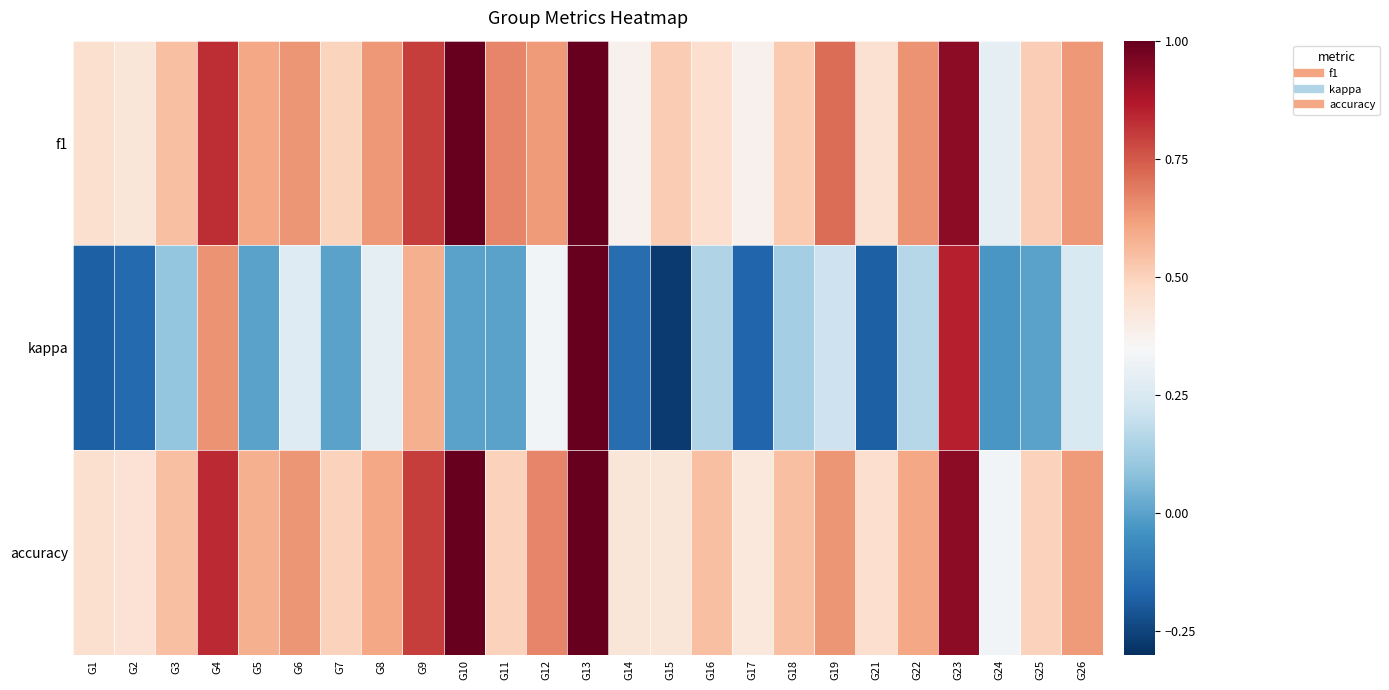

At how many categories does at least one series exceed 0?

25